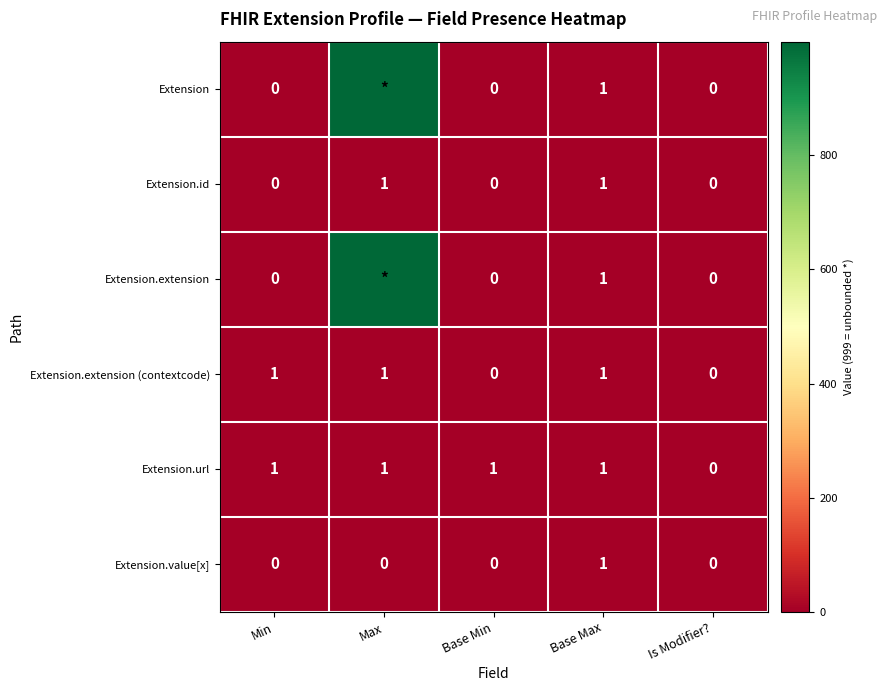

Which series changed the most between Min and Base Min?

Extension.extension (contextcode)